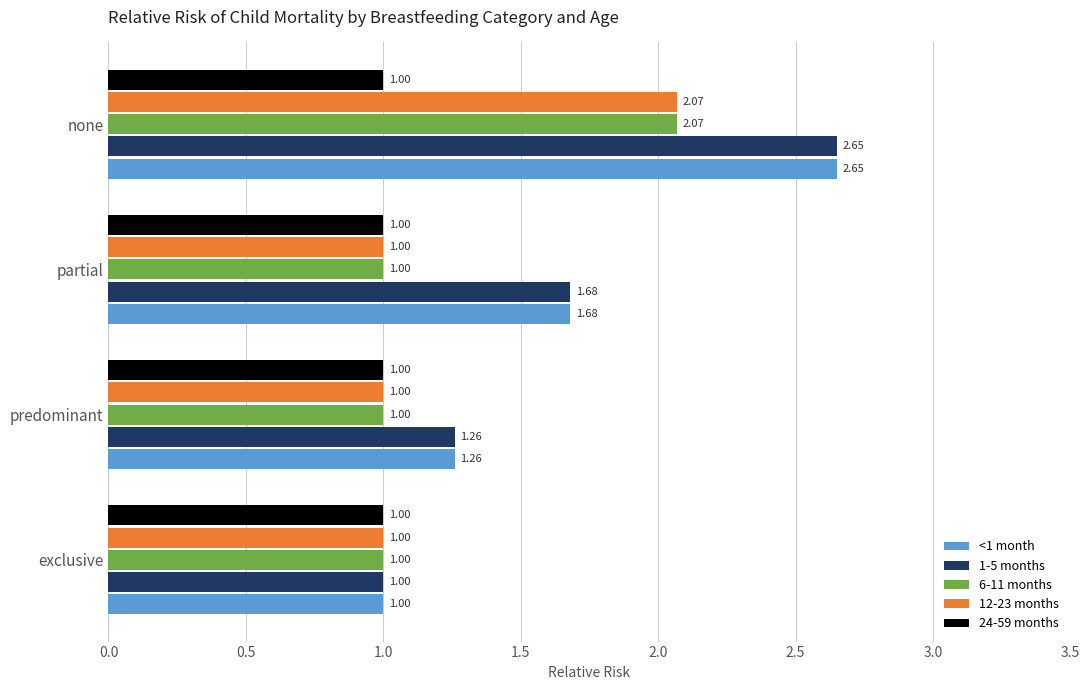

How many series are shown in this chart?

5